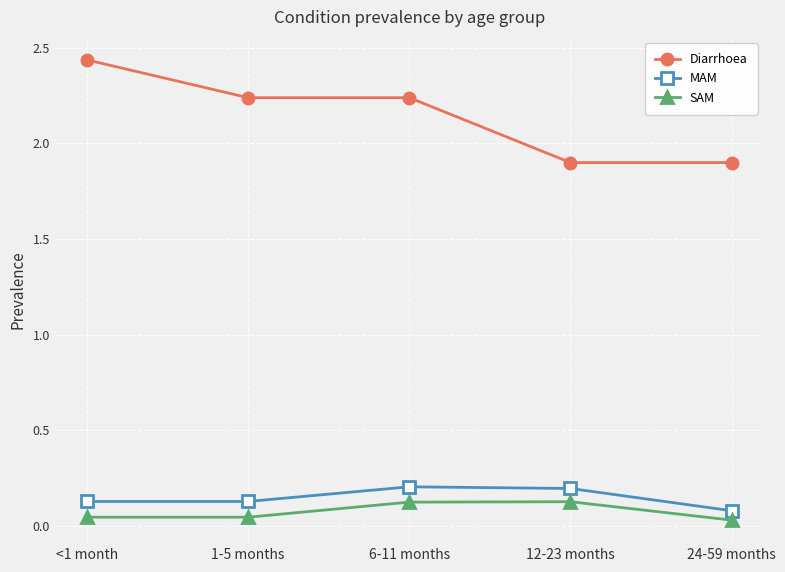

At which label is MAM closest to 0?

24-59 months